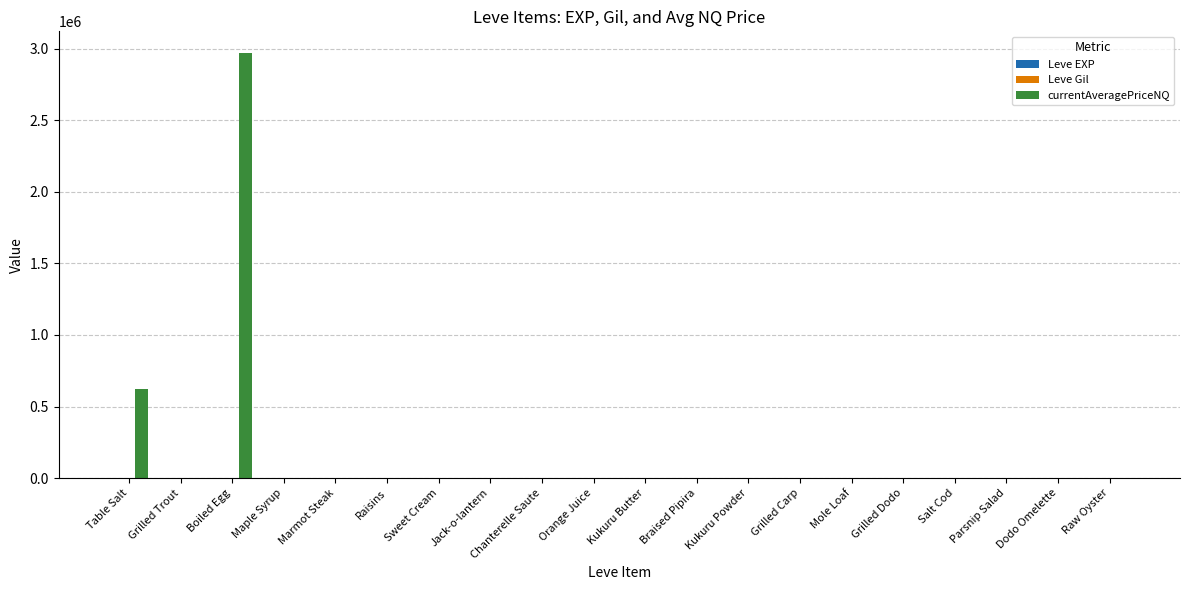

At which category is the sum across all series the highest?

Boiled Egg